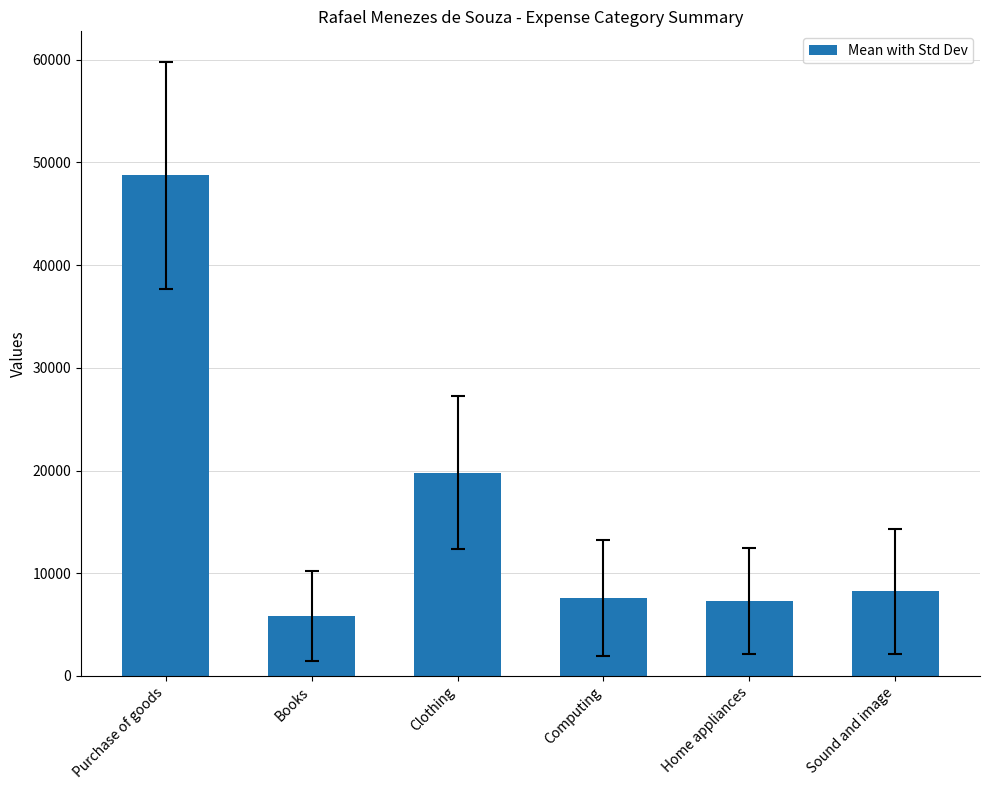

What is the approximate value at Purchase of goods?

48739.5